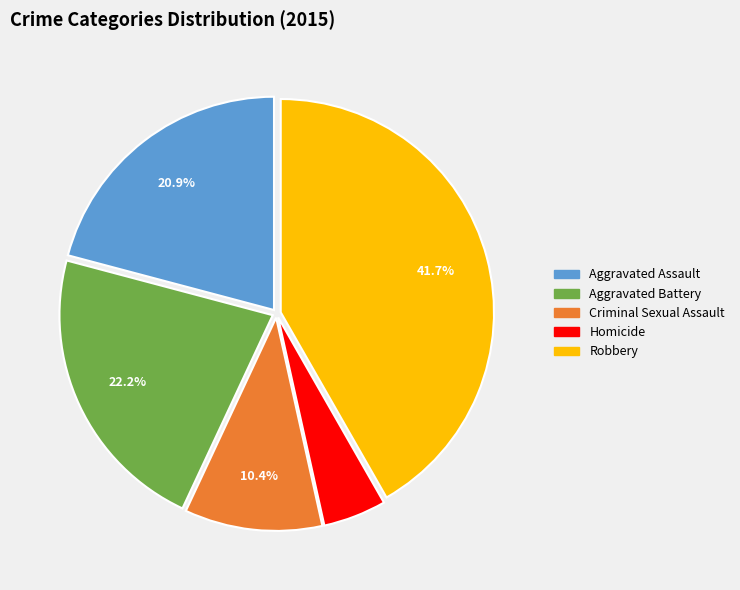

To the nearest percent, what percentage of the pie is Criminal Sexual Assault?

10%